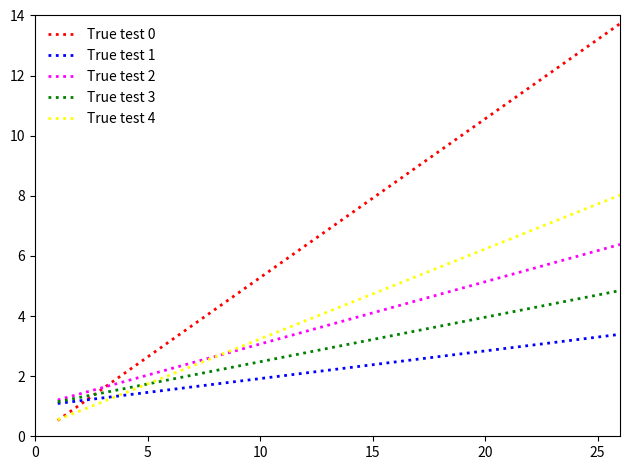

What is the maximum value for True test 4?

8.0